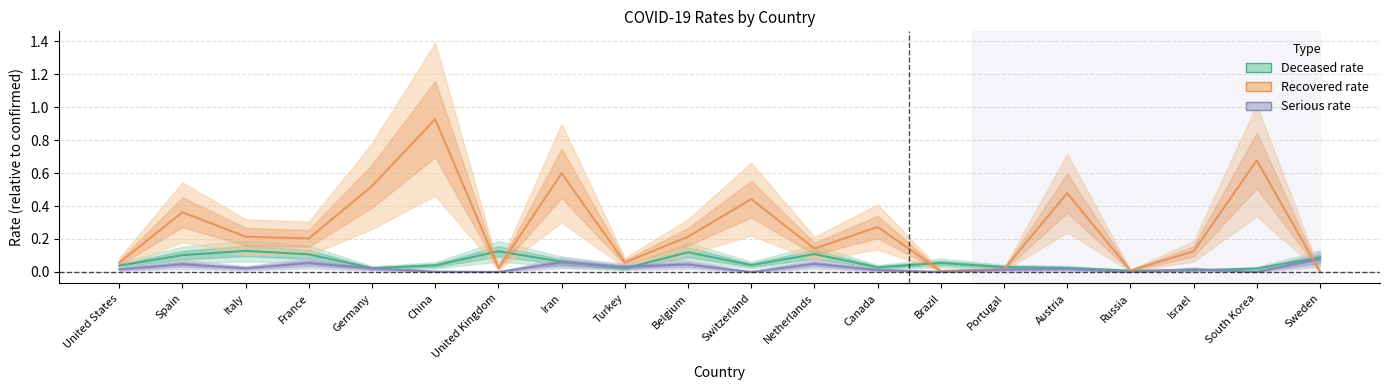

Which series has the largest range (max minus min)?

Recovered rate